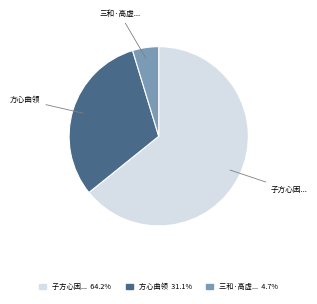

Is there any slice that represents more than half of the pie?

Yes